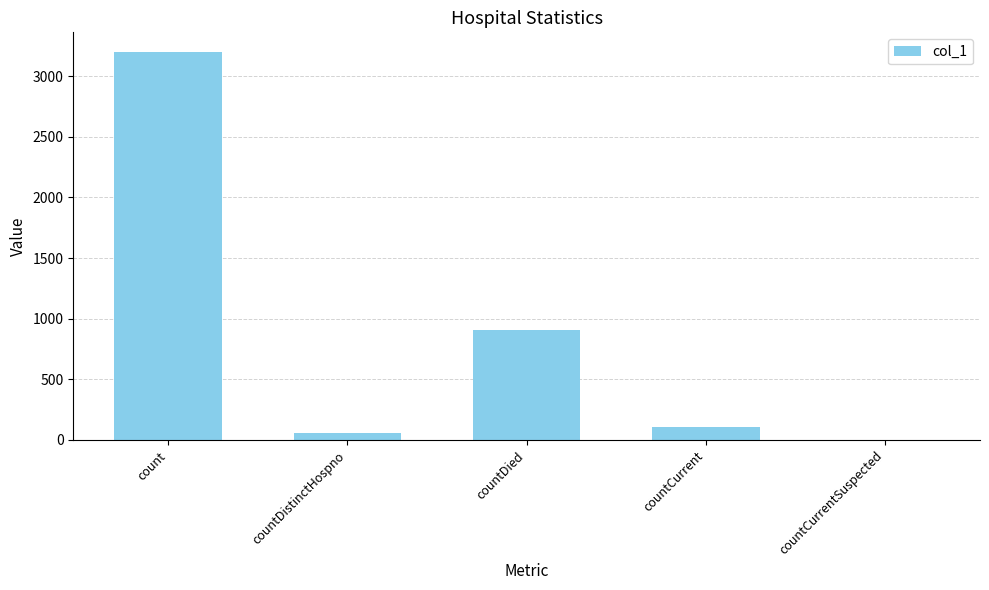

What is the greatest value displayed?

3201